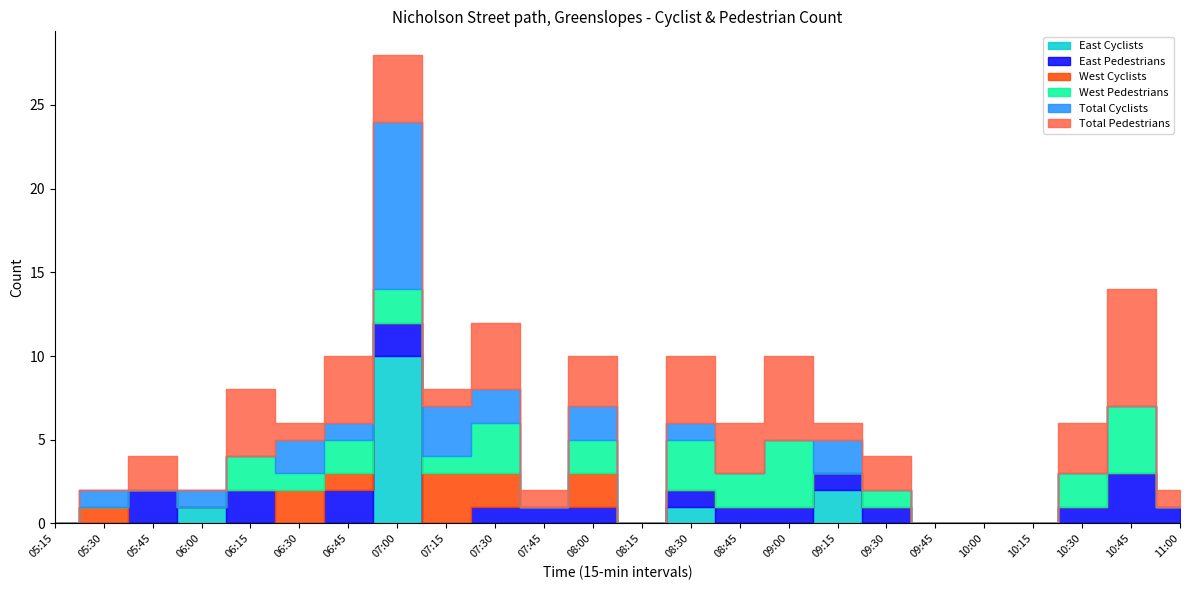

In Total Pedestrians, how many points are higher than both neighbors (excluding endpoints)?

8